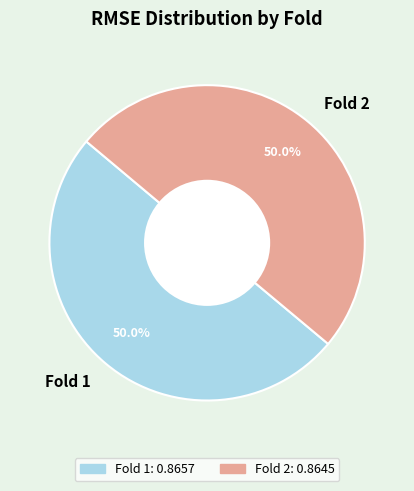

What is the total percentage of Fold 2 and Fold 1?

100.0%